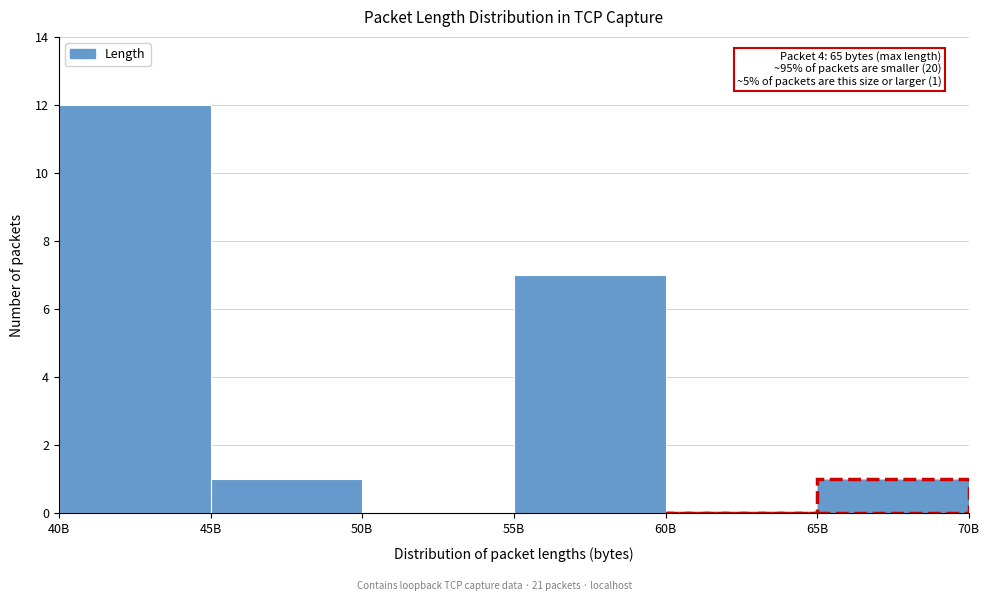

Reading right to left, transcribe all the data shown in this chart.

65B=1	60B=0	55B=7	50B=0	45B=1	40B=12